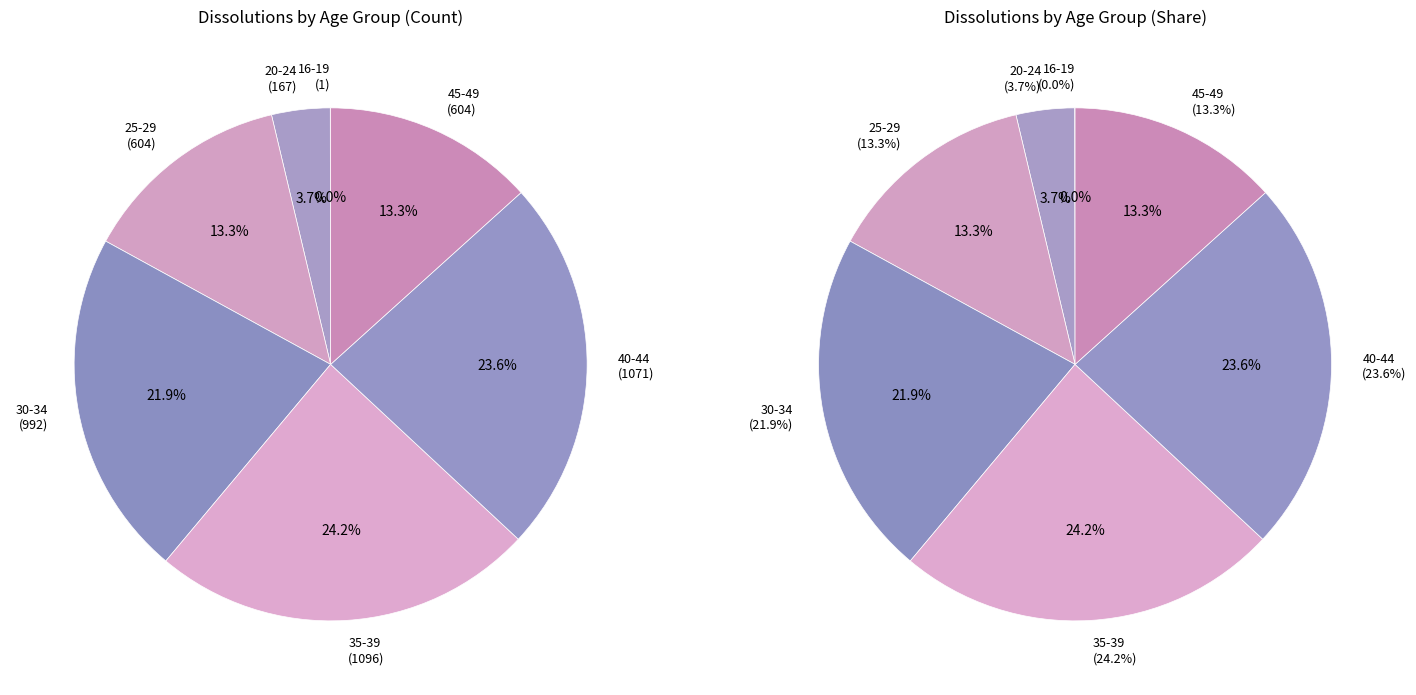

Count the number of slices in the pie.

7